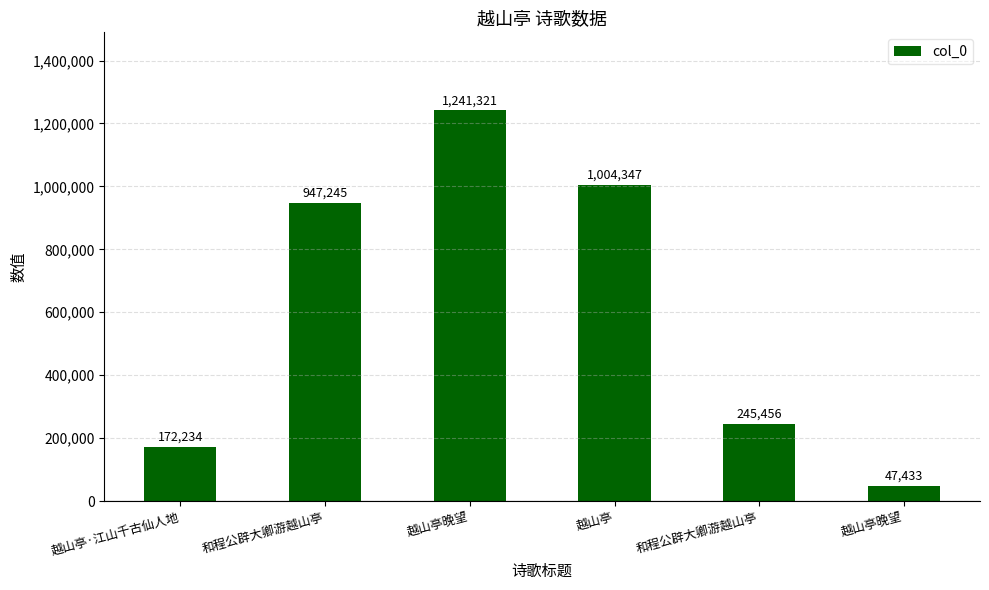

List the labels in order of value, largest first.

越山亭晚望, 越山亭, 和程公辟大卿游越山亭, 和程公辟大卿游越山亭, 越山亭·江山千古仙人地, 越山亭晚望